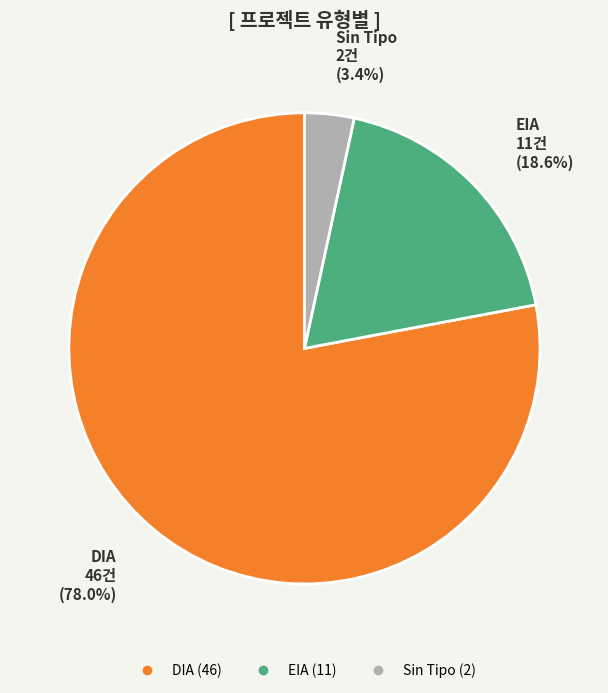

Does any single category account for the majority?

Yes